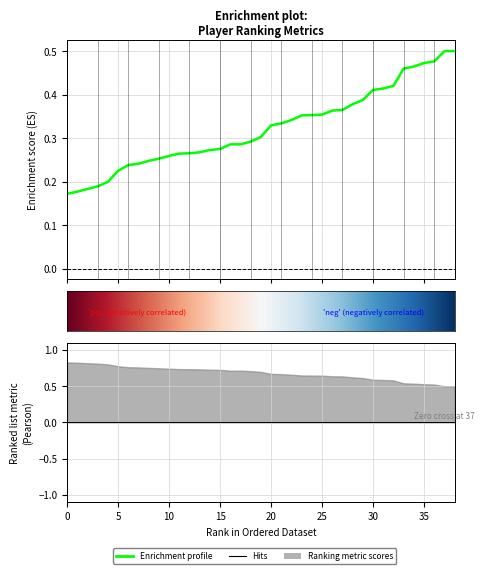

Count the values in the range 0 to 1.

39